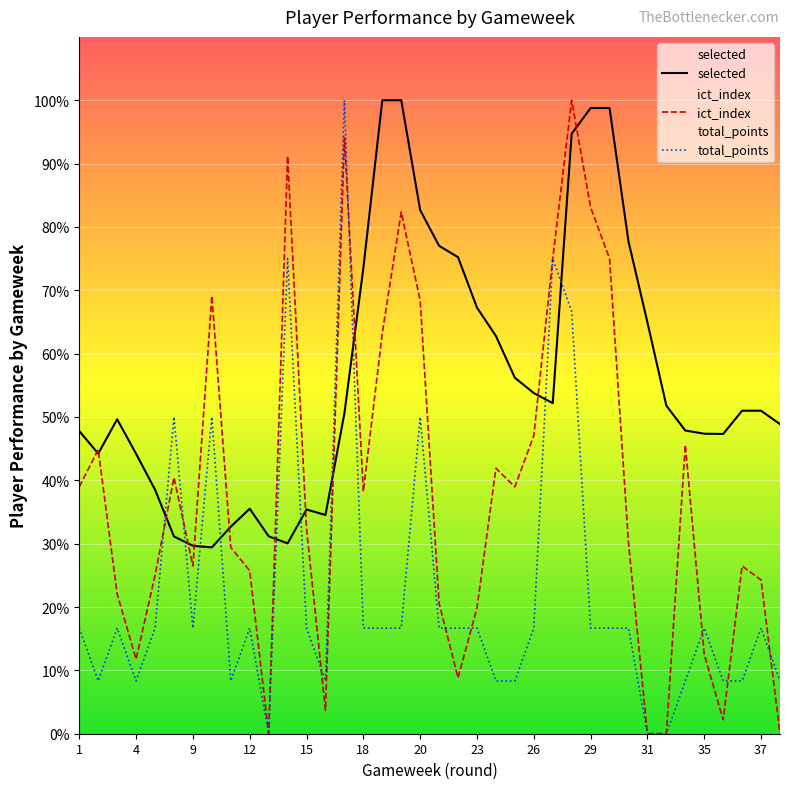

How many times do ict_index and total_points cross each other?

9